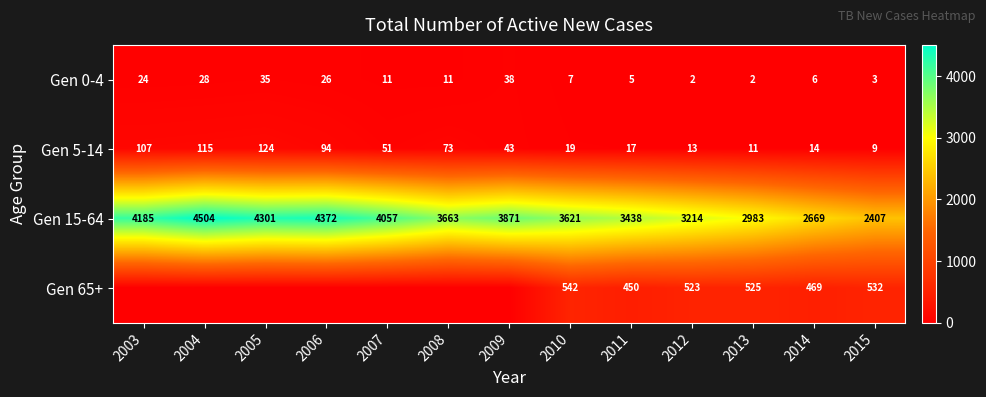

What is the total value across all series at 2014?

3158